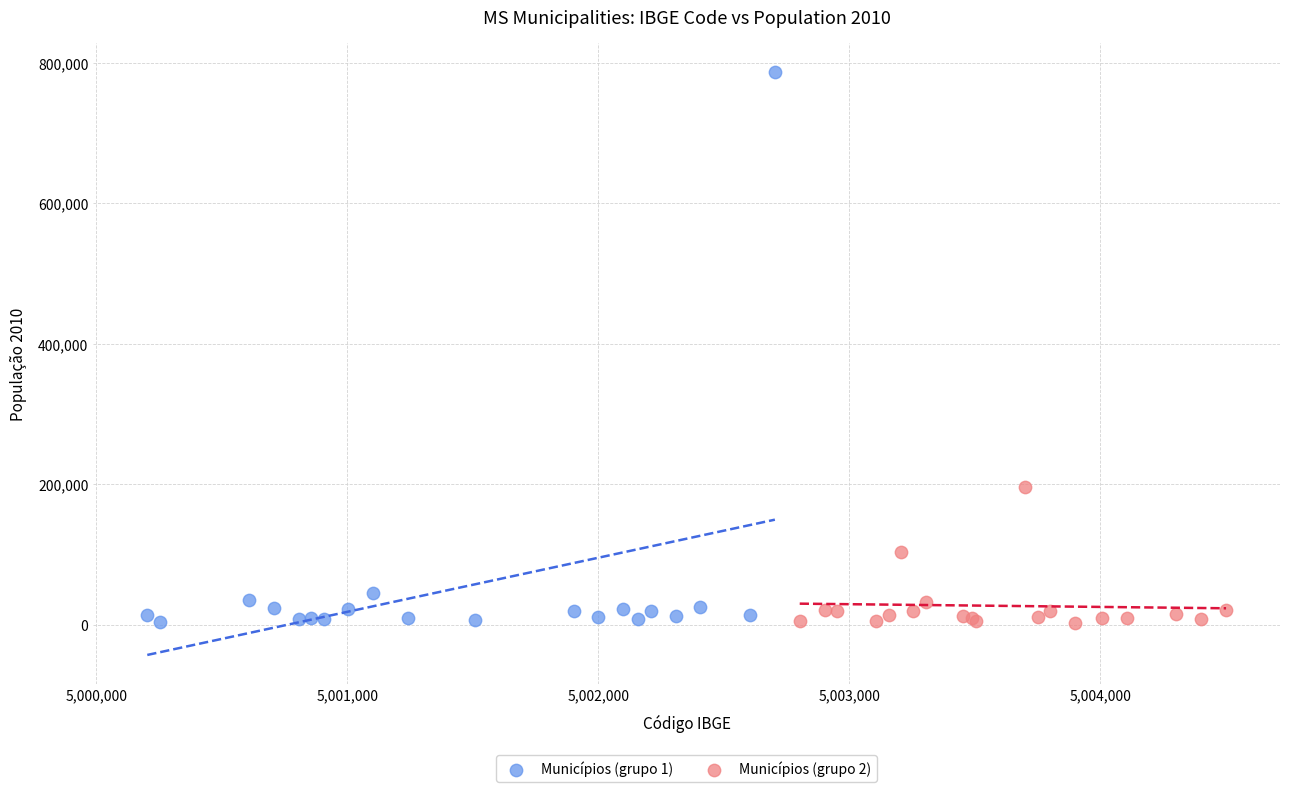

What are all the series names shown in the legend?

Municípios (grupo 1), Municípios (grupo 2)